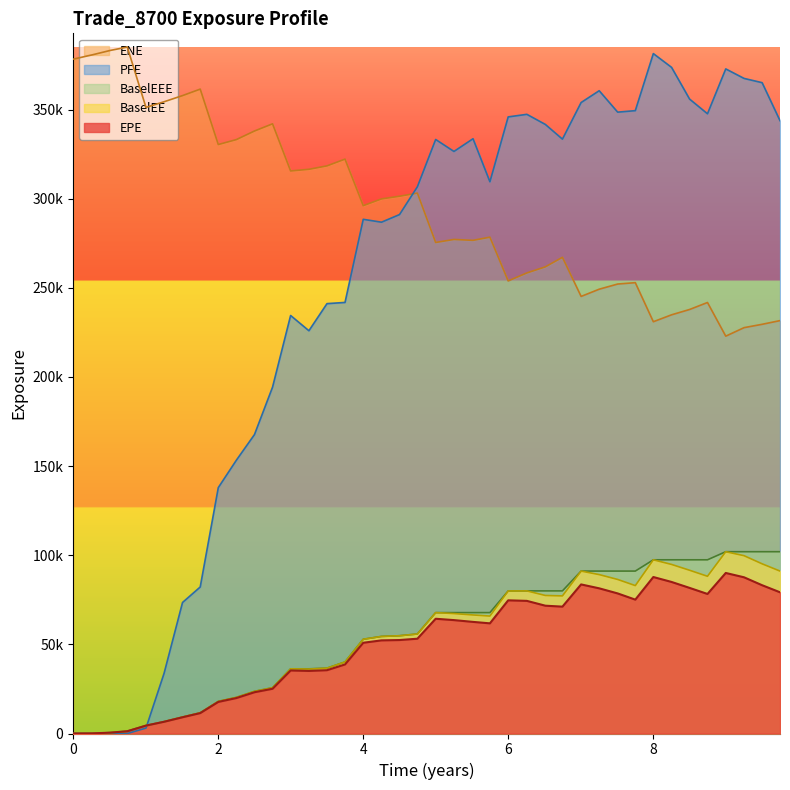

What is the label of the 21st point from the right?

4.74652